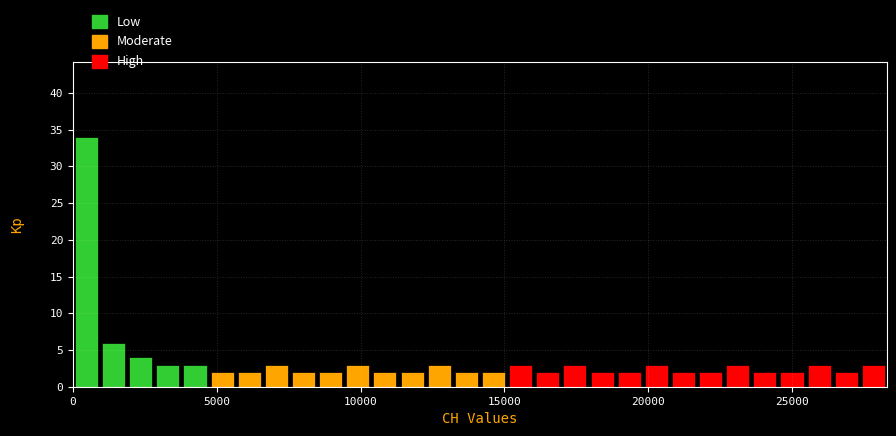

Around what value on the x-axis is the tallest bar? Give the approximate position of its centre, as read against the axis.

500